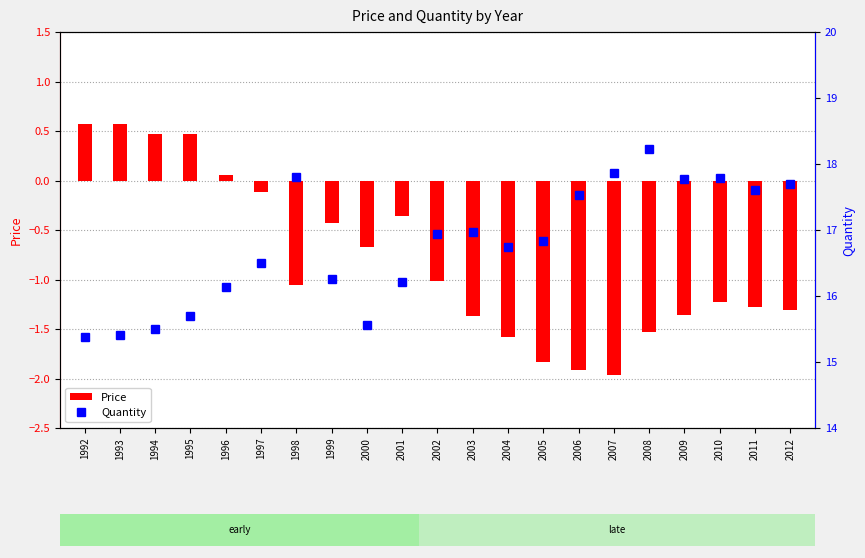

What are all the series names shown in the legend?

Price, Quantity